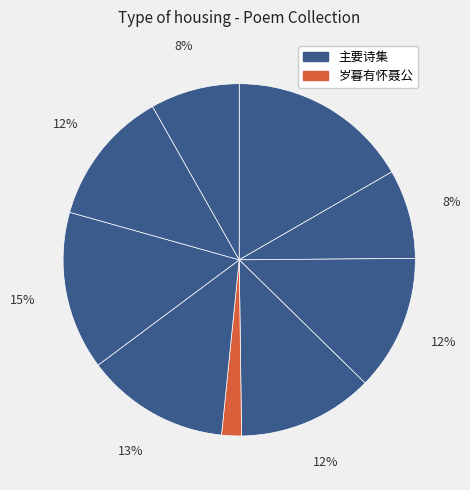

How many slices are in this pie chart?

9